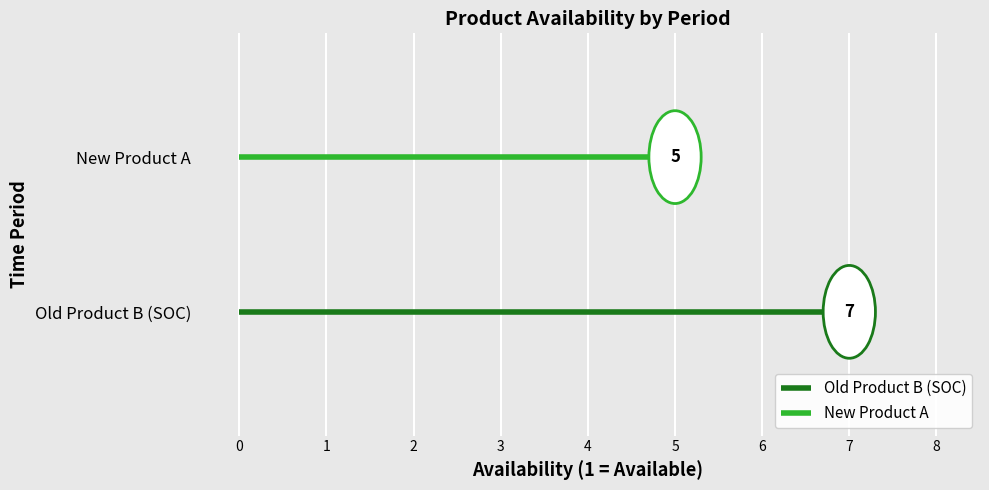

Which series has the widest spread of values?

Old Product B (SOC)